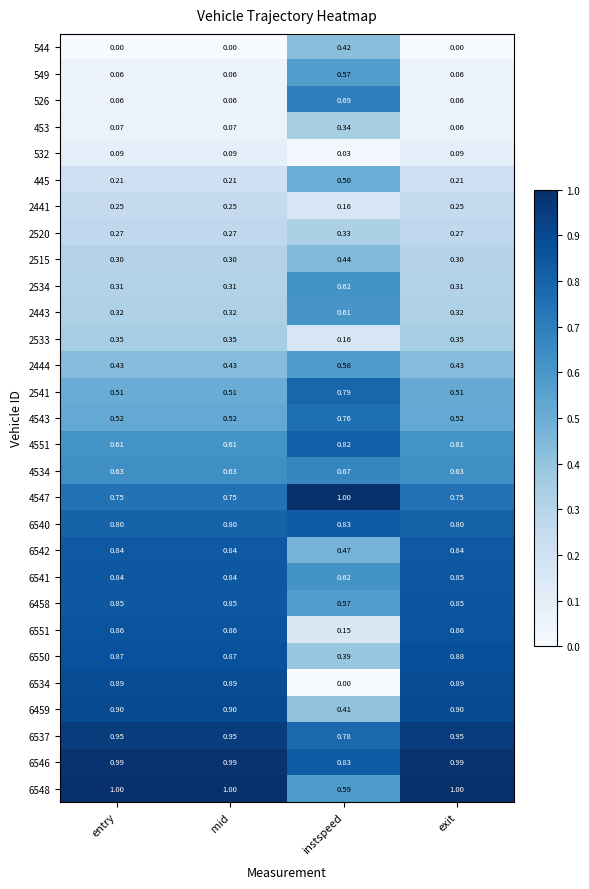

Where is 6548 nearest to the value 0?

instspeed